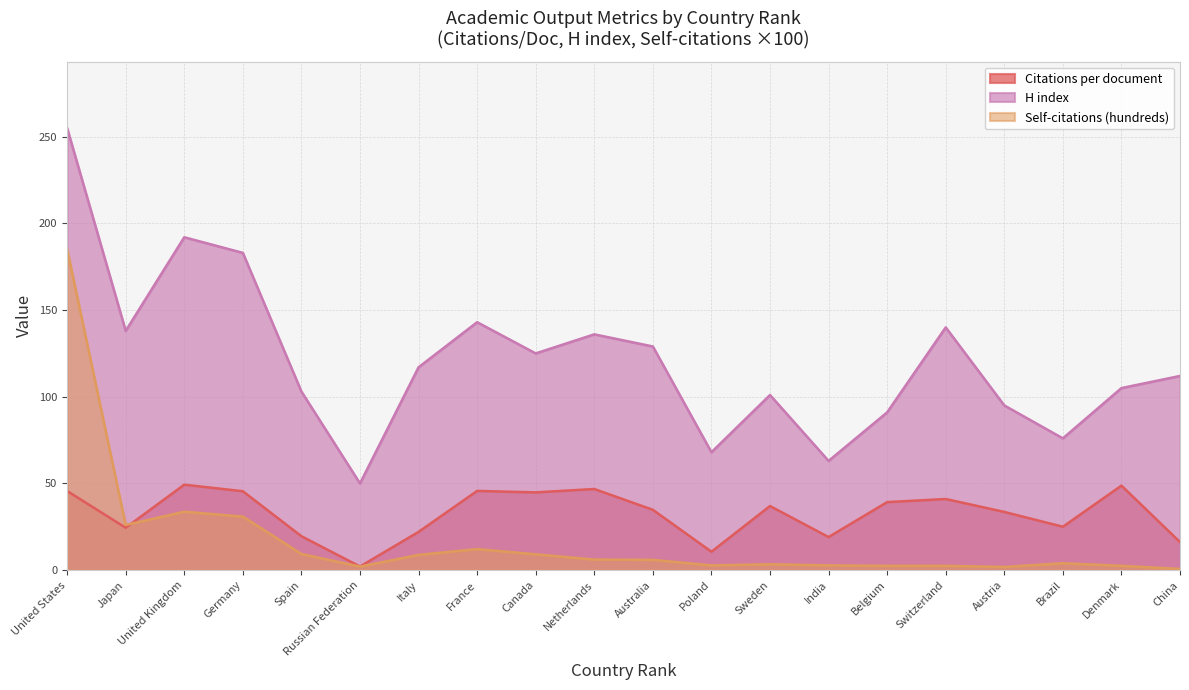

Which series has the largest range (max minus min)?

H index